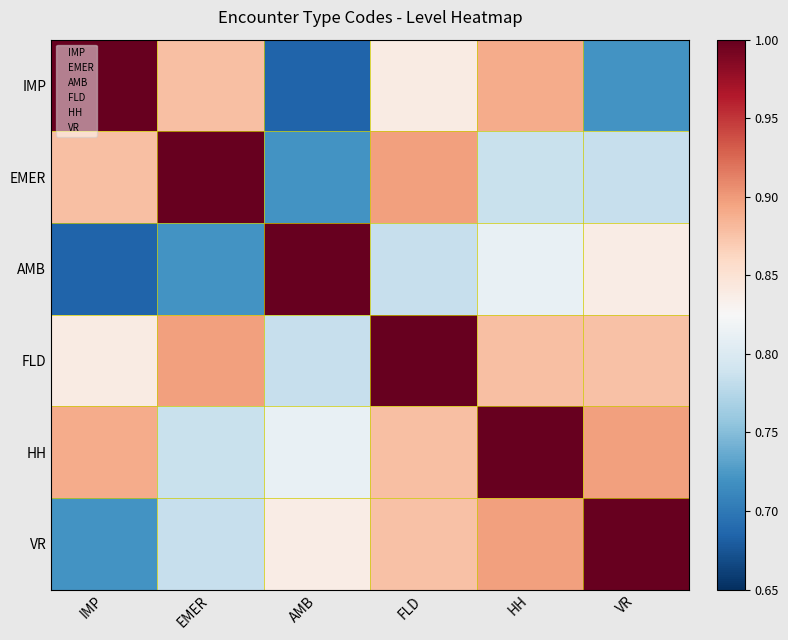

At which category is the sum across all series the highest?

FLD